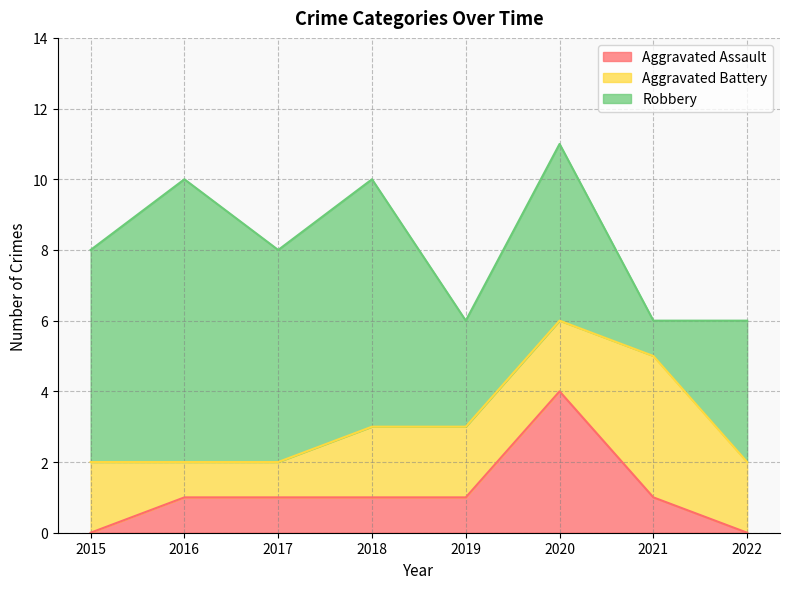

At which category does Robbery reach its first local valley?

2017